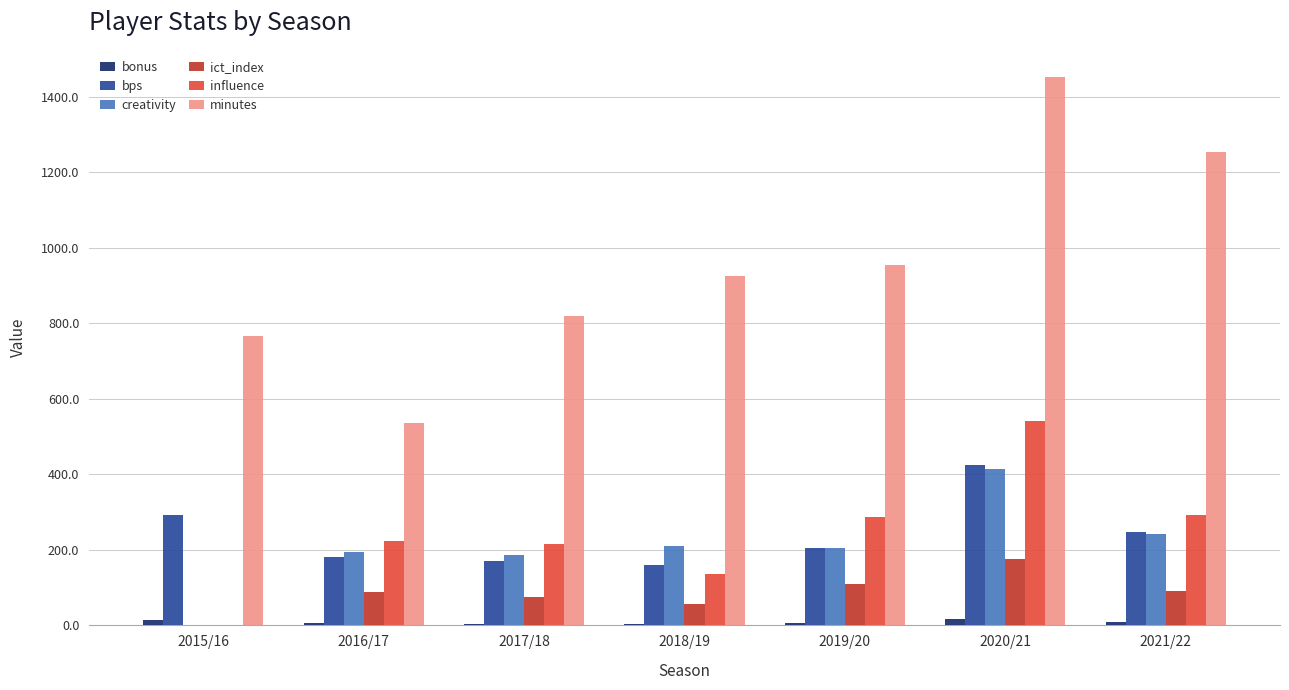

Which series changed the most between 2016/17 and 2018/19?

minutes